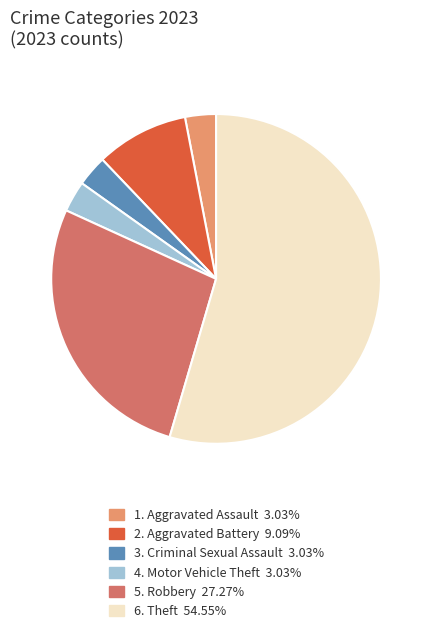

Is there a majority slice in this chart?

Yes